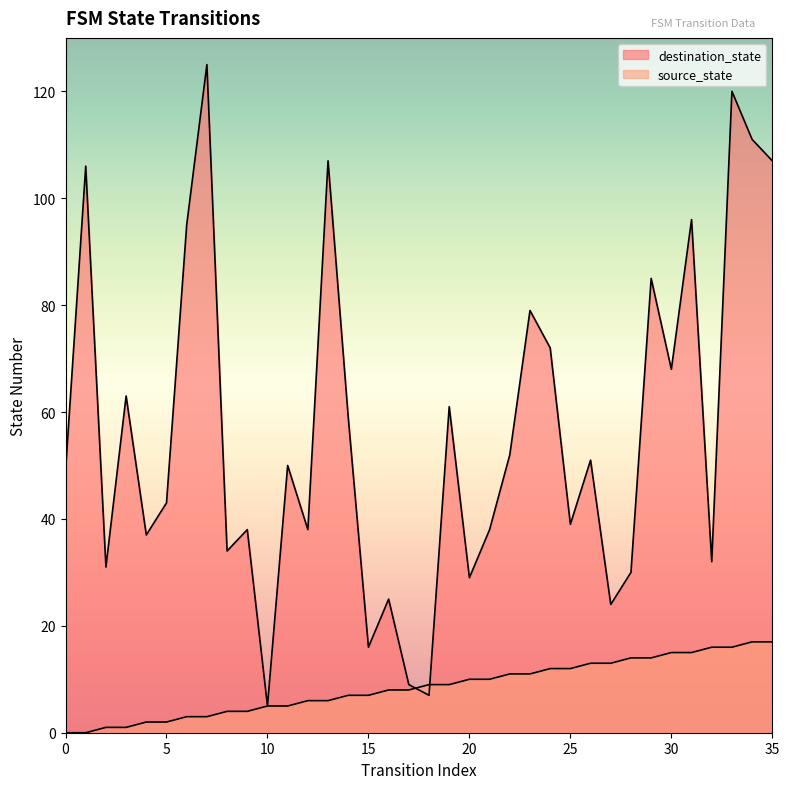

What is the sum of the destination_state values at 9 and 18?

45